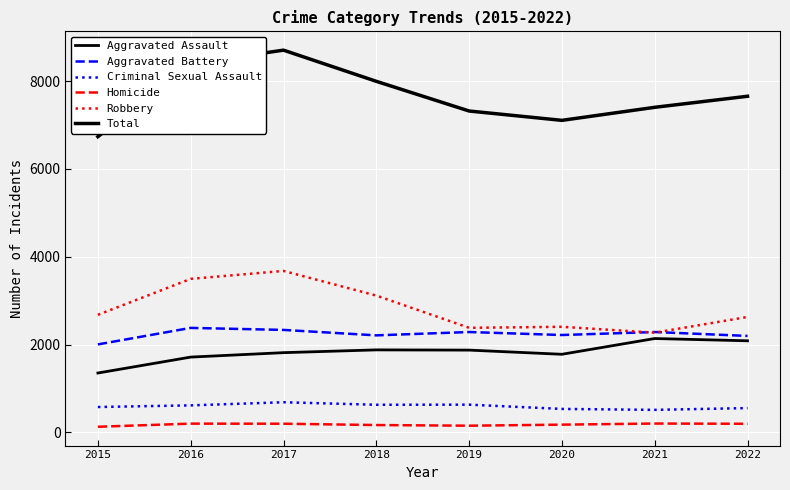

Which has a higher value, 2015 or 2021?

2021